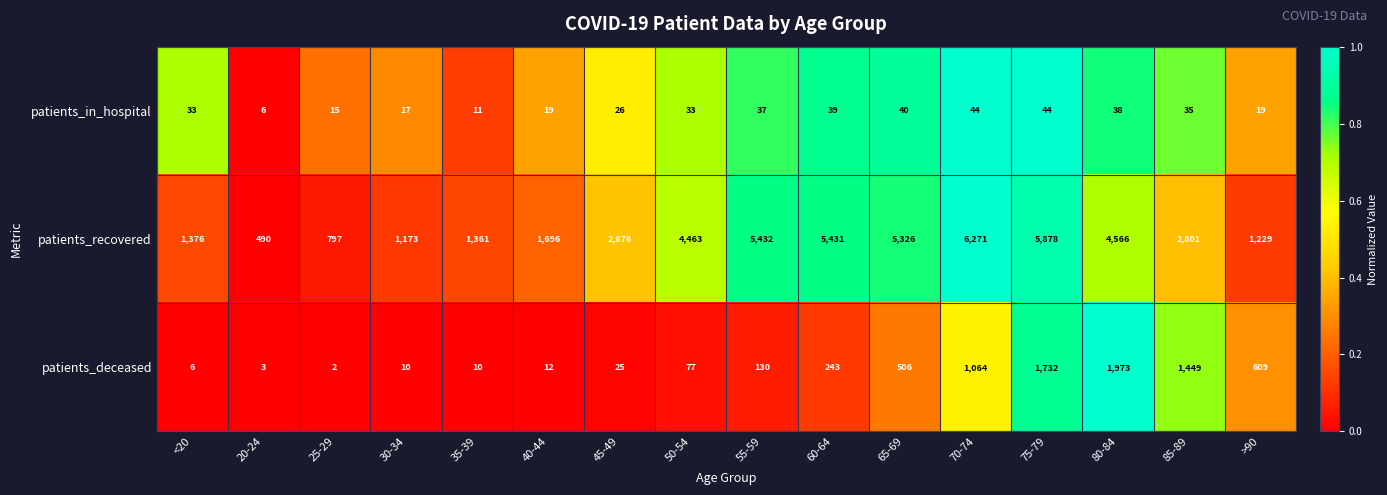

What is the difference between the highest and lowest values at >90?

1210